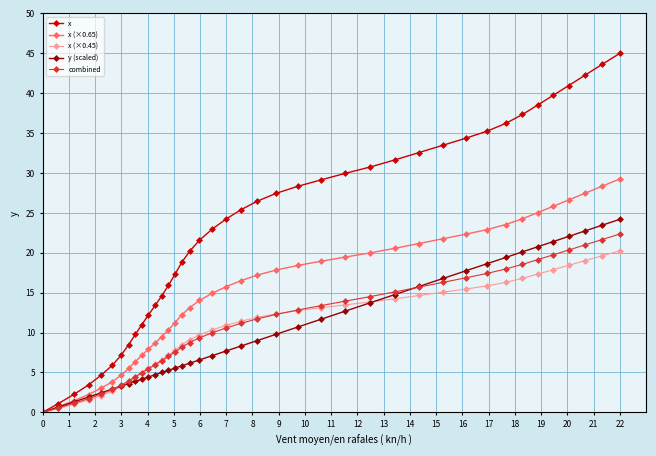

What is the greatest value displayed?

45.0